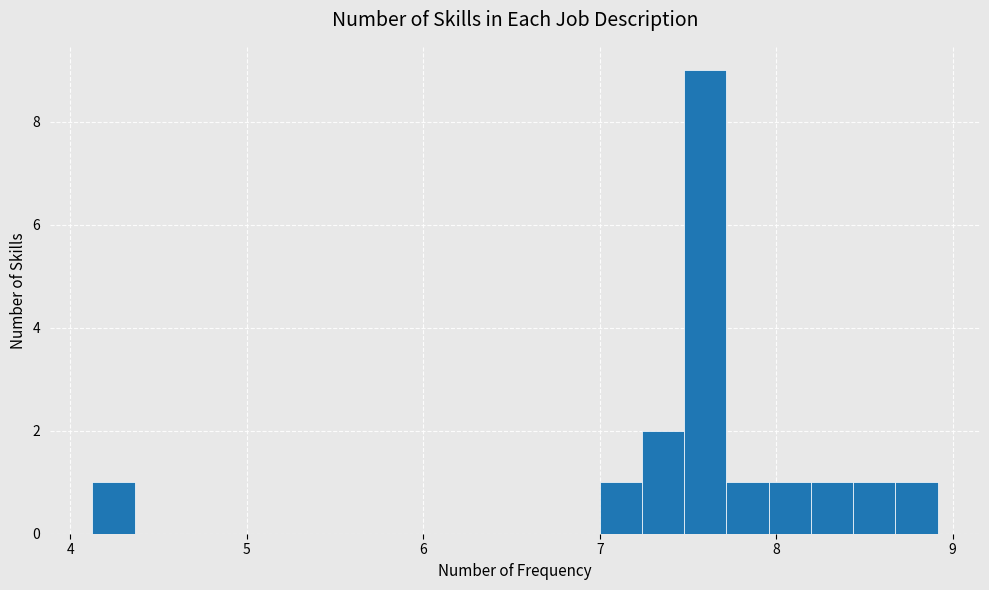

Read against the x-axis, roughly where is the centre of the tallest bar?

7.6